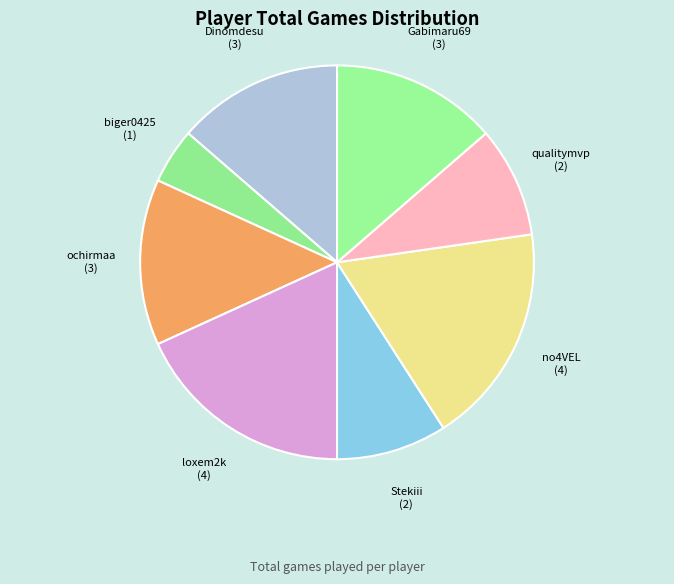

Count the number of slices in the pie.

8